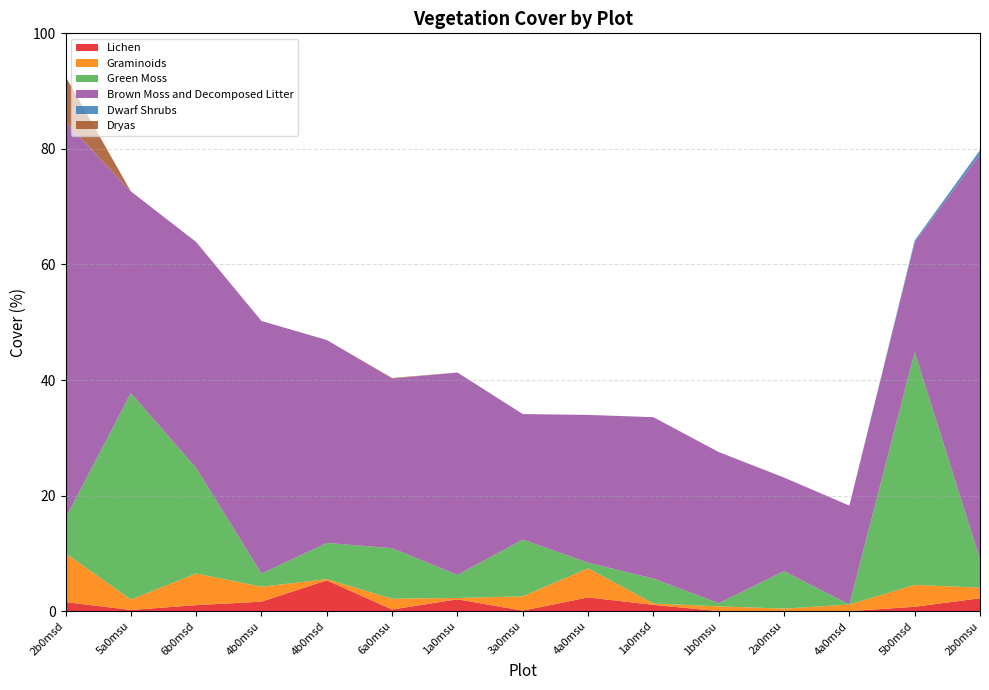

Reading left to right, list all the values displayed in this chart.

Lichen: 1.6	0.2	1.1	1.7	5.3	0.3	2.1	0.1	2.4	1.1	0.0	0.0	0.0	0.8	2.2
Graminoids: 8.5	1.8	5.5	2.6	0.2	1.9	0.2	2.5	5.0	0.2	0.8	0.4	1.1	3.8	1.8
Green Moss: 6.0	35.7	18.3	2.3	6.3	8.7	4.0	9.8	1.0	4.3	0.5	6.5	0.0	40.3	4.9
Brown Moss and Decomposed Litter: 68.6	34.9	39.1	43.7	35.1	29.3	35.0	21.7	25.6	27.9	26.2	16.2	17.1	19.0	70.1
Dwarf Shrubs: 0.0	0.0	0.0	0.0	0.0	0.0	0.0	0.0	0.0	0.0	0.0	0.0	0.0	0.3	0.7
Dryas: 7.9	0.0	0.0	0.0	0.0	0.1	0.0	0.0	0.0	0.0	0.0	0.0	0.0	0.0	0.0